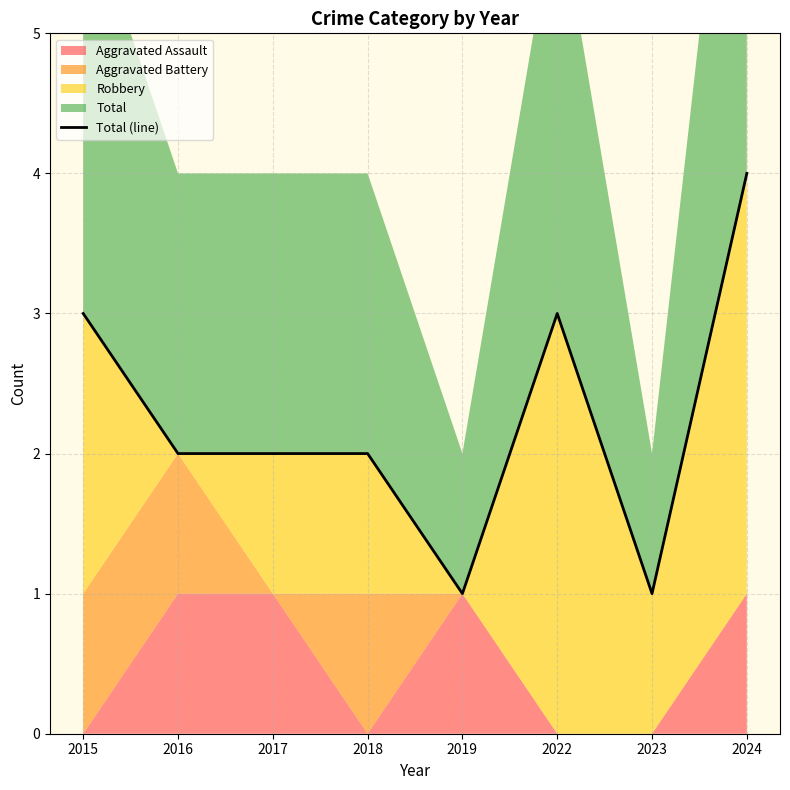

What is the average value?

2